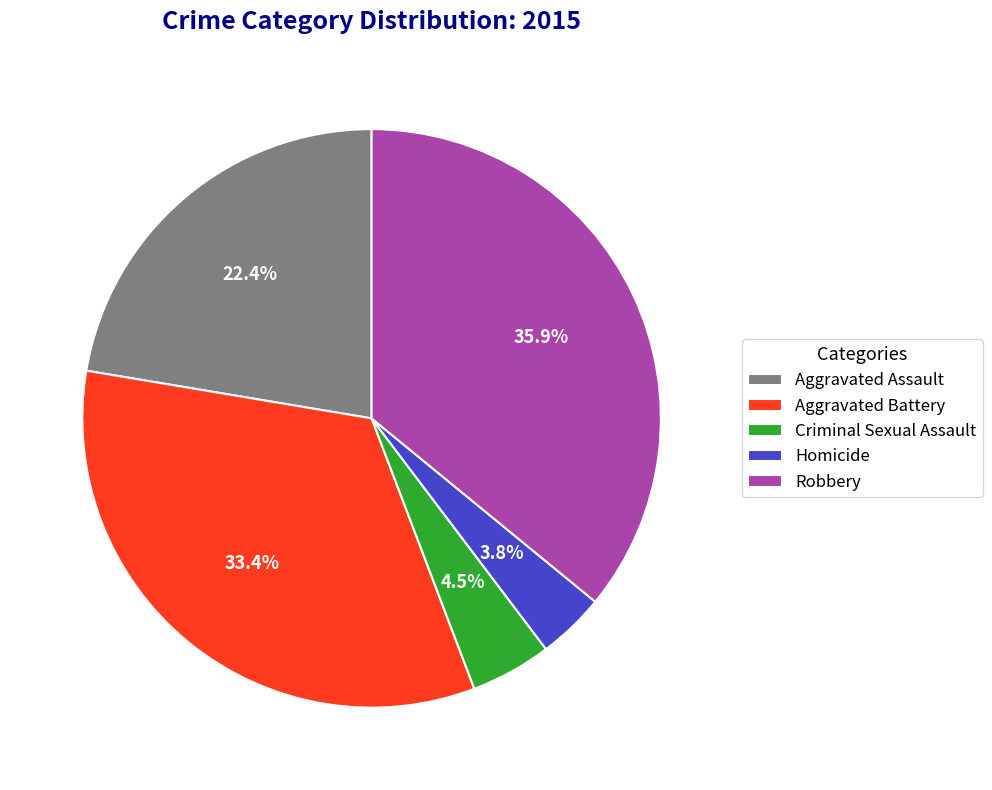

What percentage is the Aggravated Assault slice, to the nearest percent?

22%